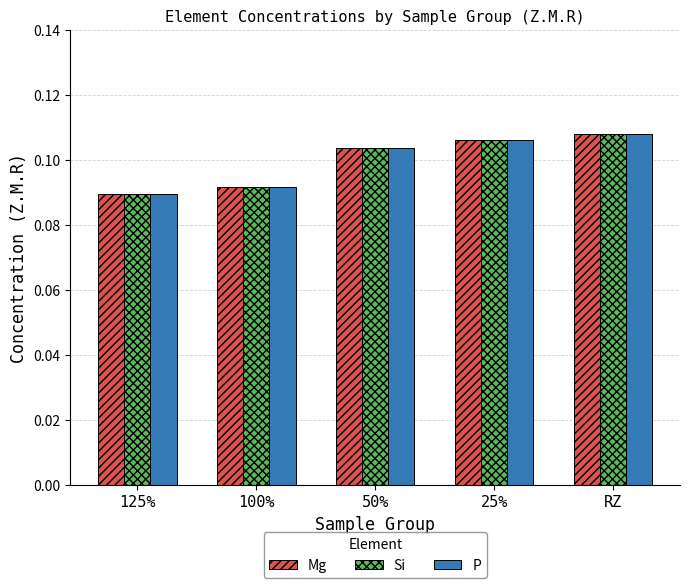

What are all the series names shown in the legend?

Mg, Si, P